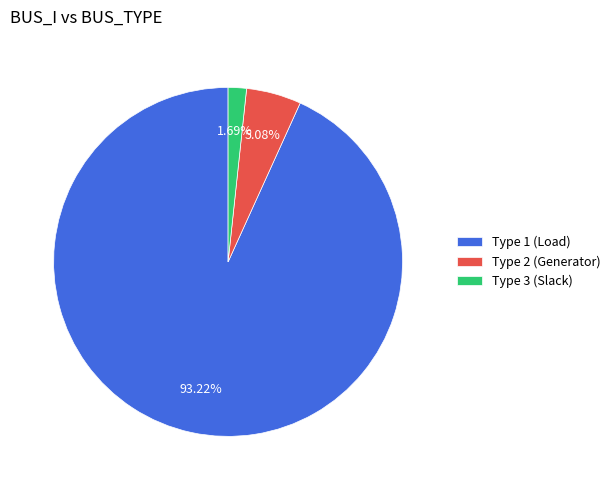

How many slices are in this pie chart?

3